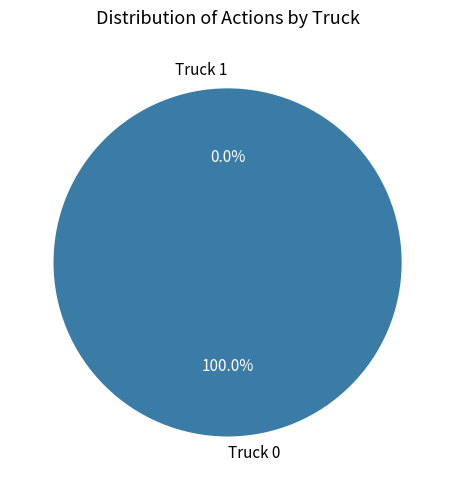

Combined, what portion of the pie is Truck 1 and Truck 0?

100.0%